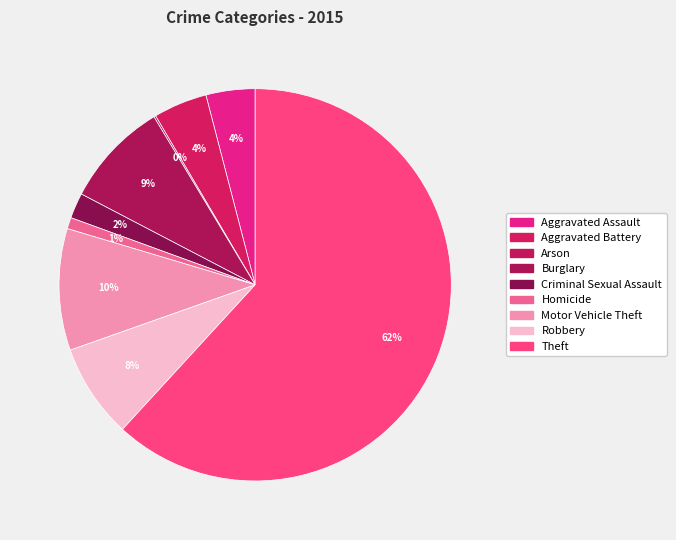

To the nearest percent, what is the average slice percentage?

11%